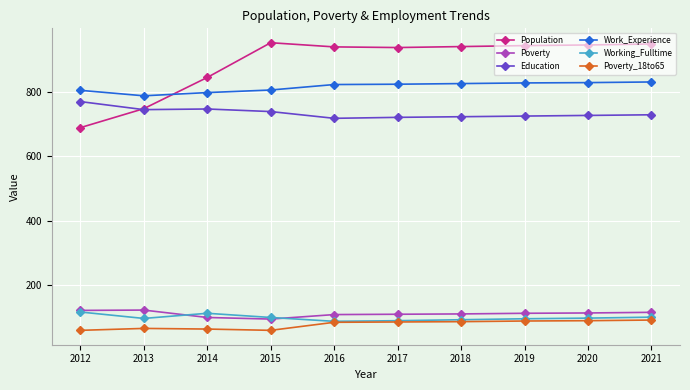

At how many categories does at least one series exceed 599?

10